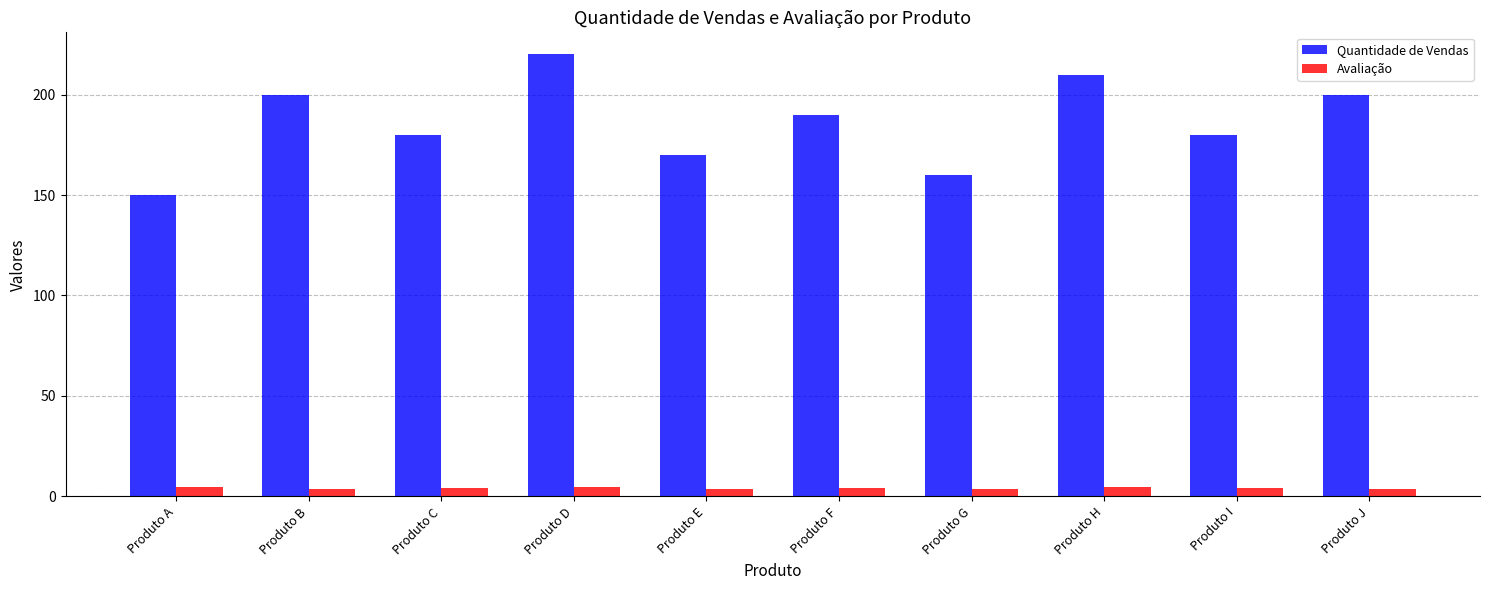

True or false: Quantidade de Vendas has a value of 200.0 at Produto J.

True